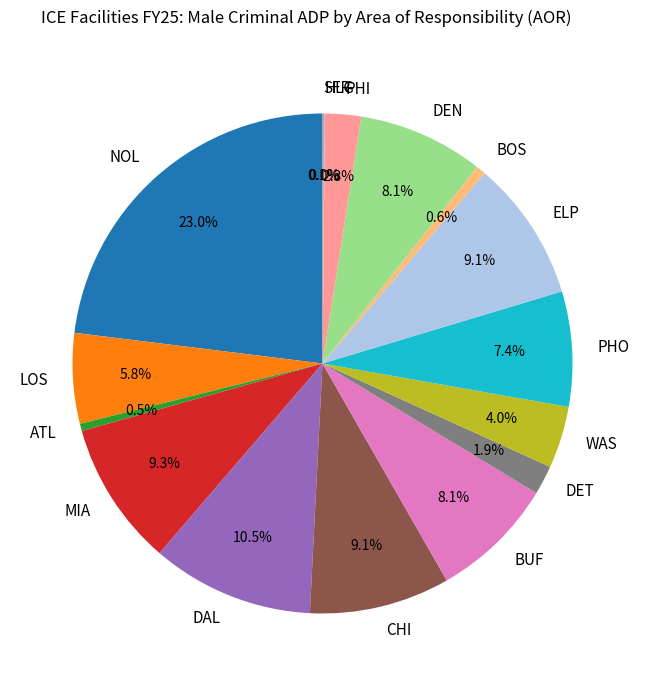

What is the ratio of the value at DEN to the value at LOS?

1.4